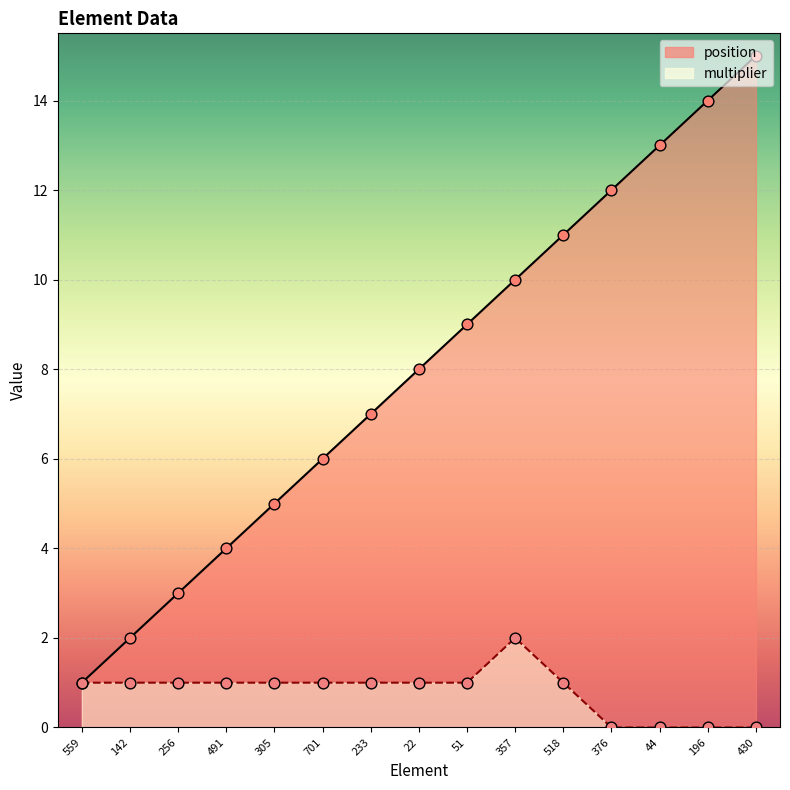

Which series reaches the maximum Y coordinate?

position